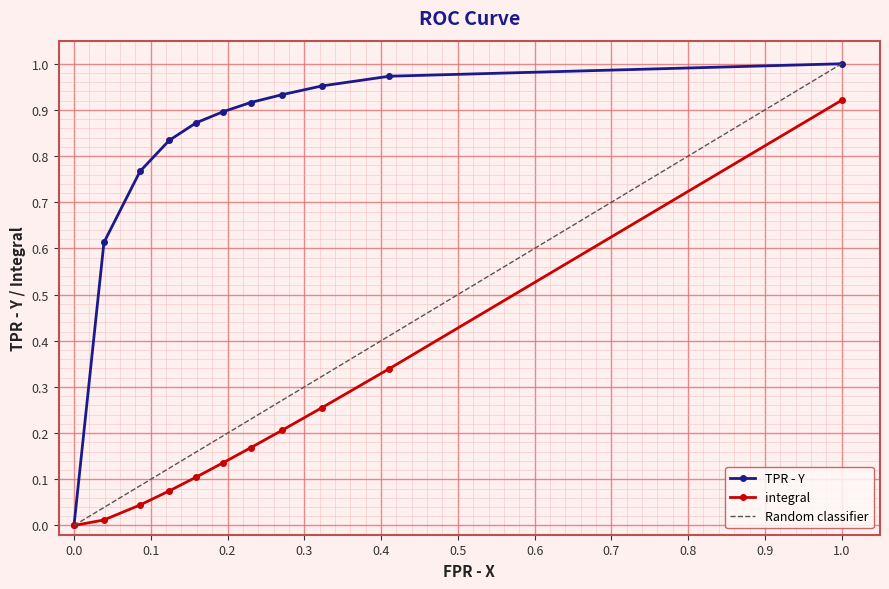

What is the approximate value of integral at 0.411?

0.3